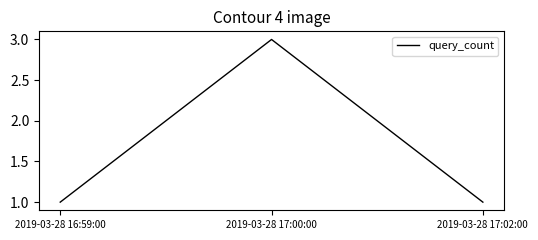

Approximately how many times larger is the value at 2019-03-28 17:02:00 compared to 2019-03-28 17:00:00?

0.3